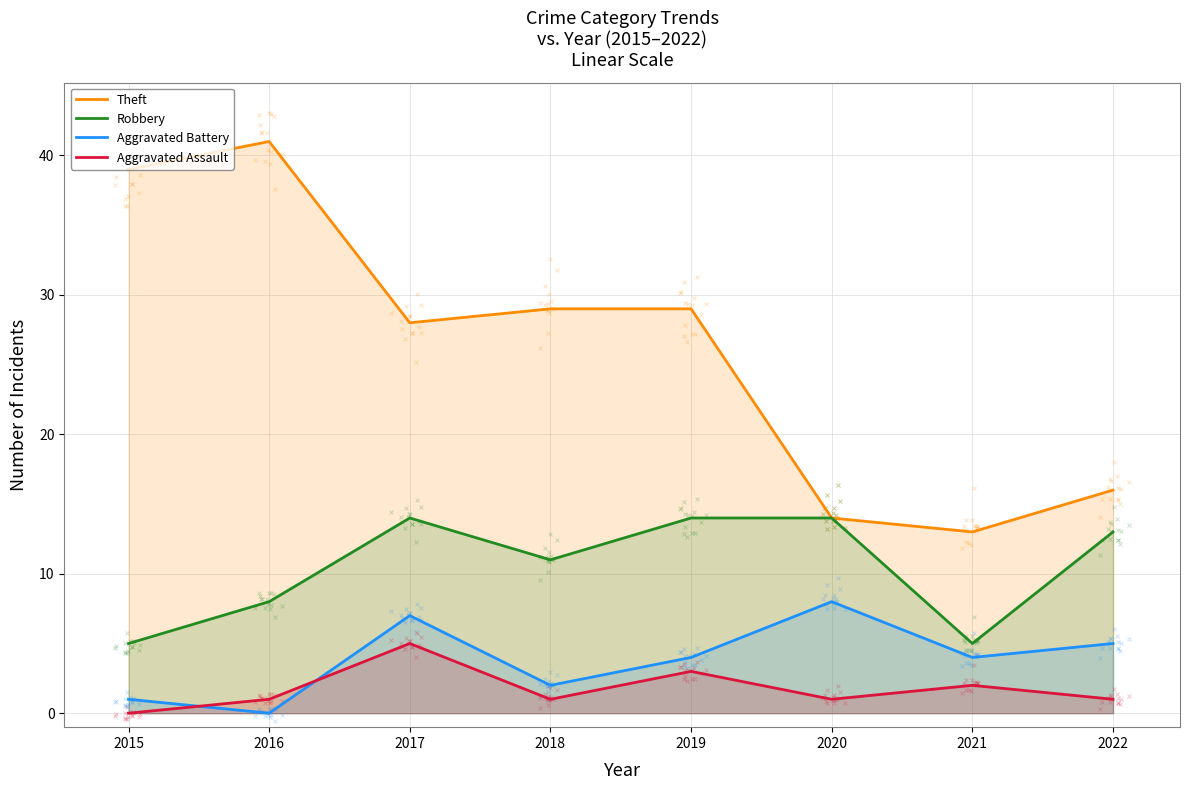

Is the value of Aggravated Battery at 2017 greater than the value of Aggravated Assault at 2017?

Yes